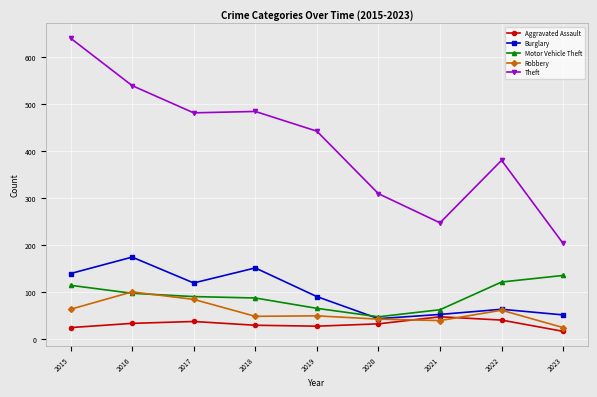

What is the value of the Motor Vehicle Theft point at the 2nd from the left?

98